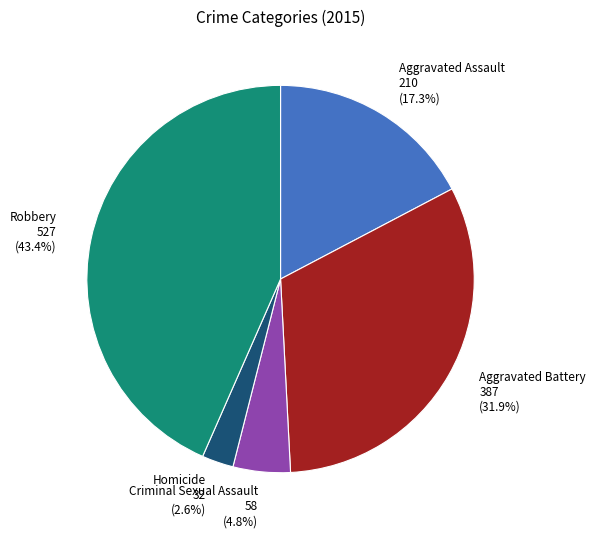

Which category has the biggest portion of the pie?

Robbery